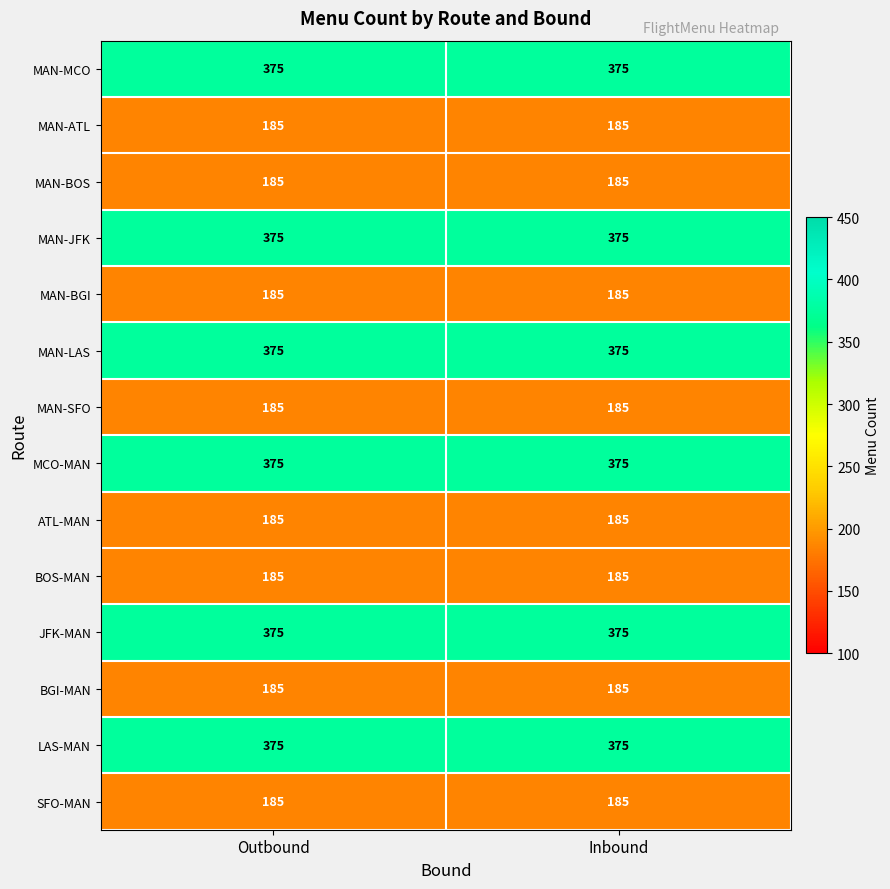

What is the approximate value of JFK-MAN at Outbound?

375